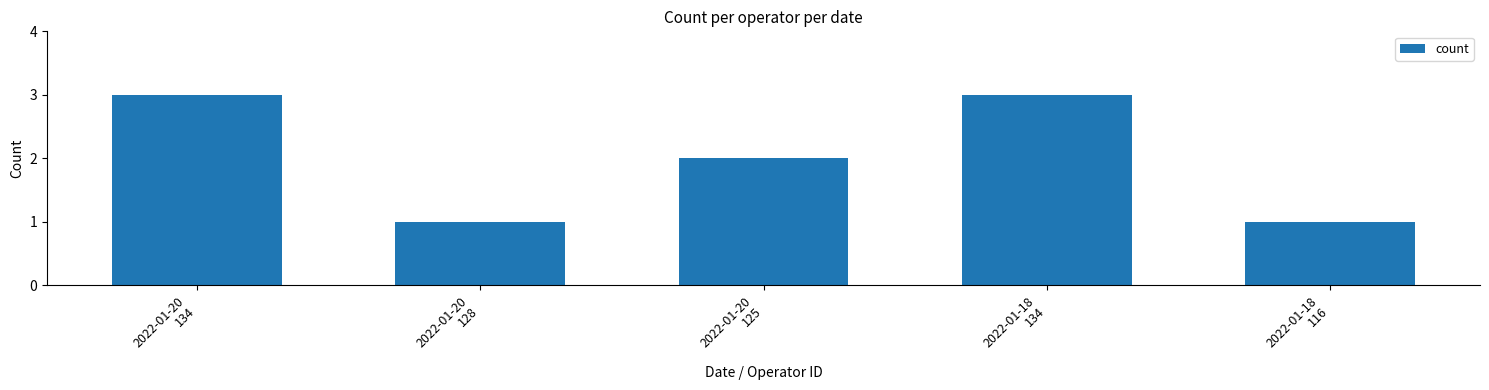

What is the ratio of the value at 2022-01-18
116 to the value at 2022-01-20
125?

0.5